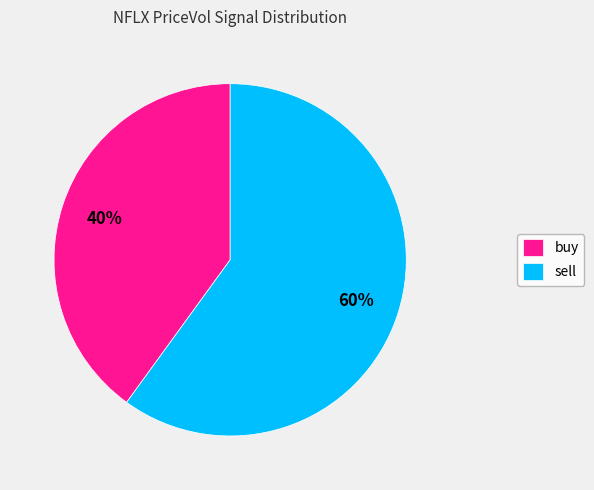

Rank the categories by value from highest to lowest.

sell, buy